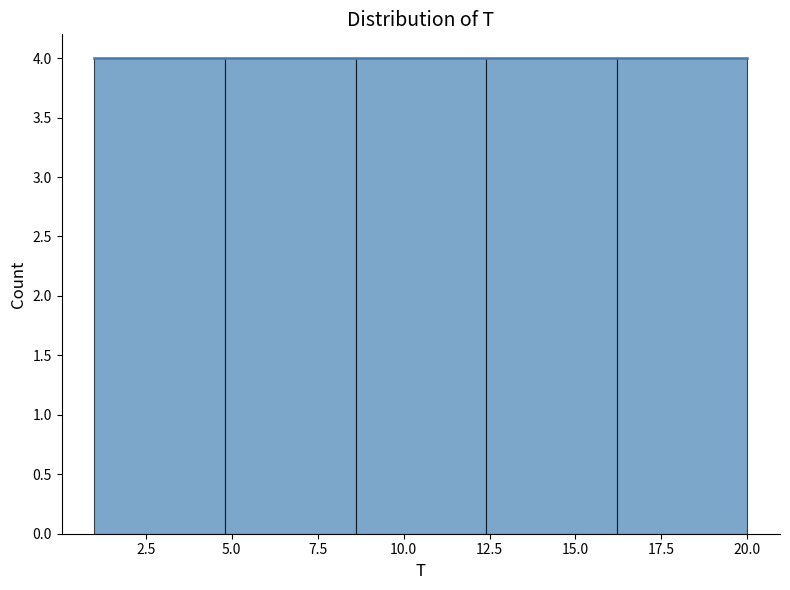

Reading left to right, list every bar in this chart as the range it spans on the x-axis followed by its height. Neither the bar edges nor the heights are printed on the chart, so give them approximately, as read against the axes.

1.0 to 4.8: 4
4.8 to 8.6: 4
8.6 to 12.4: 4
12.4 to 16.2: 4
16.2 to 20.0: 4